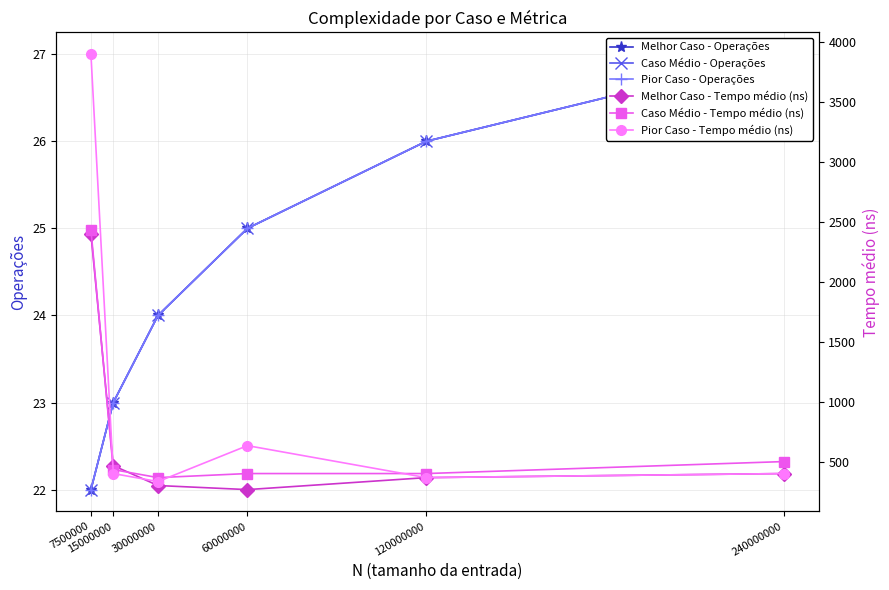

True or false: Melhor Caso - Operações and Caso Médio - Tempo médio (ns) cross at least once.

False